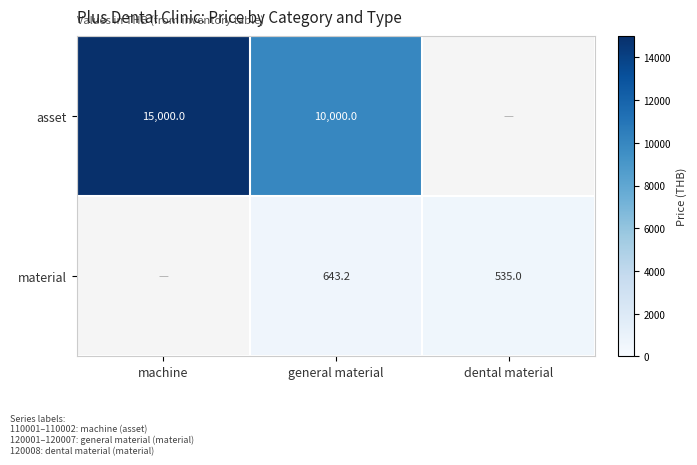

Which category has the highest value across all series?

machine